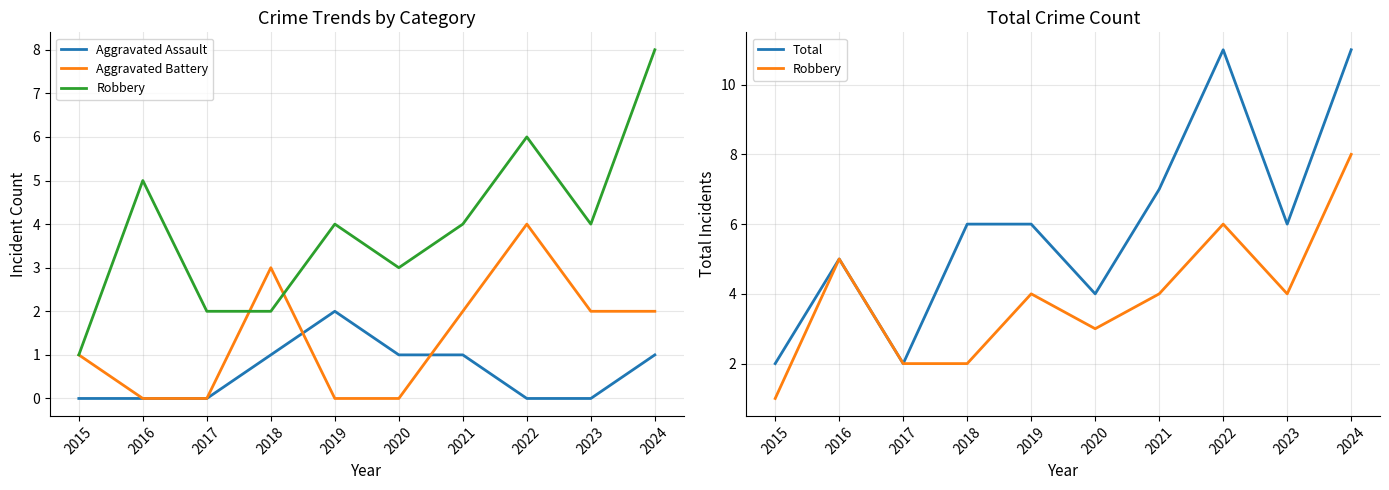

Is it true that Total equals 11 at 2024?

True